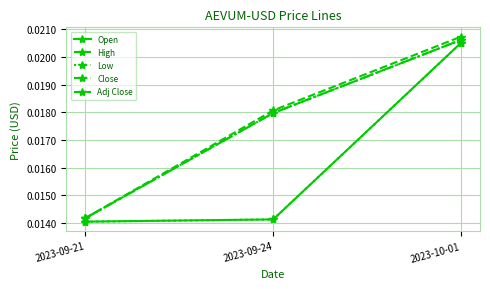

At how many categories does at least one series exceed 0?

3